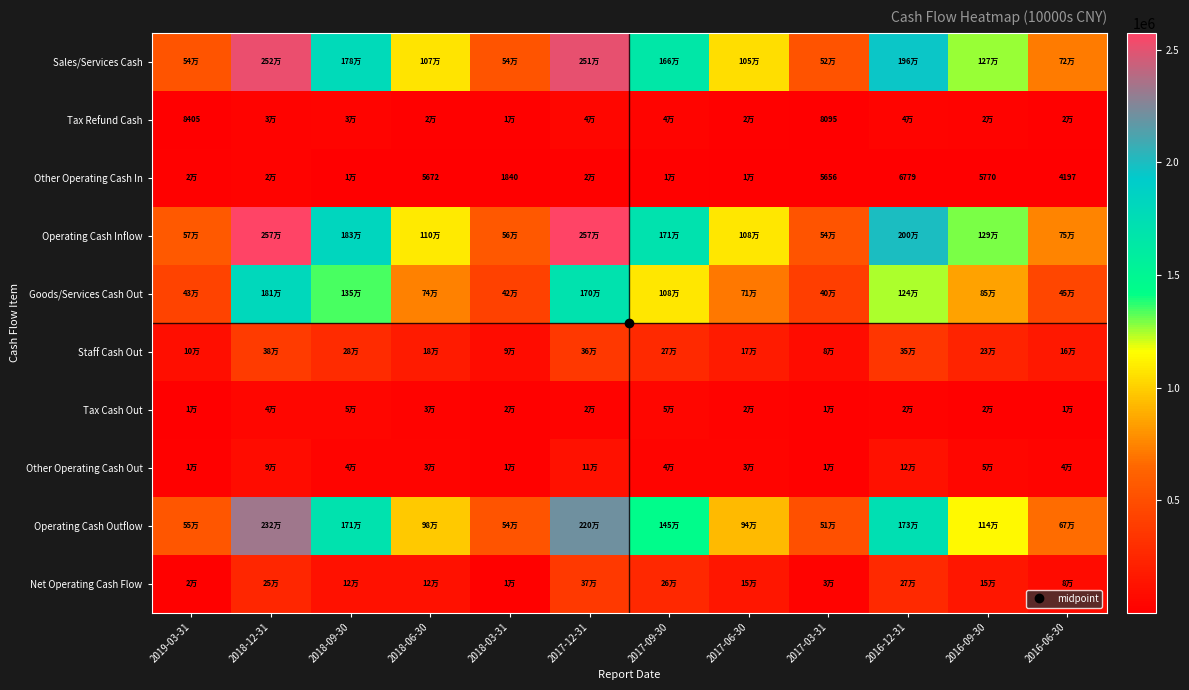

What is the difference between the highest and lowest values at 2017-09-30?

1694441